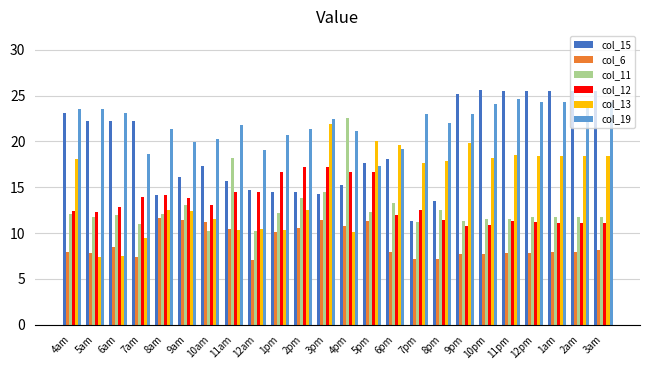

What is the label of the 15th bar from the right?

1pm